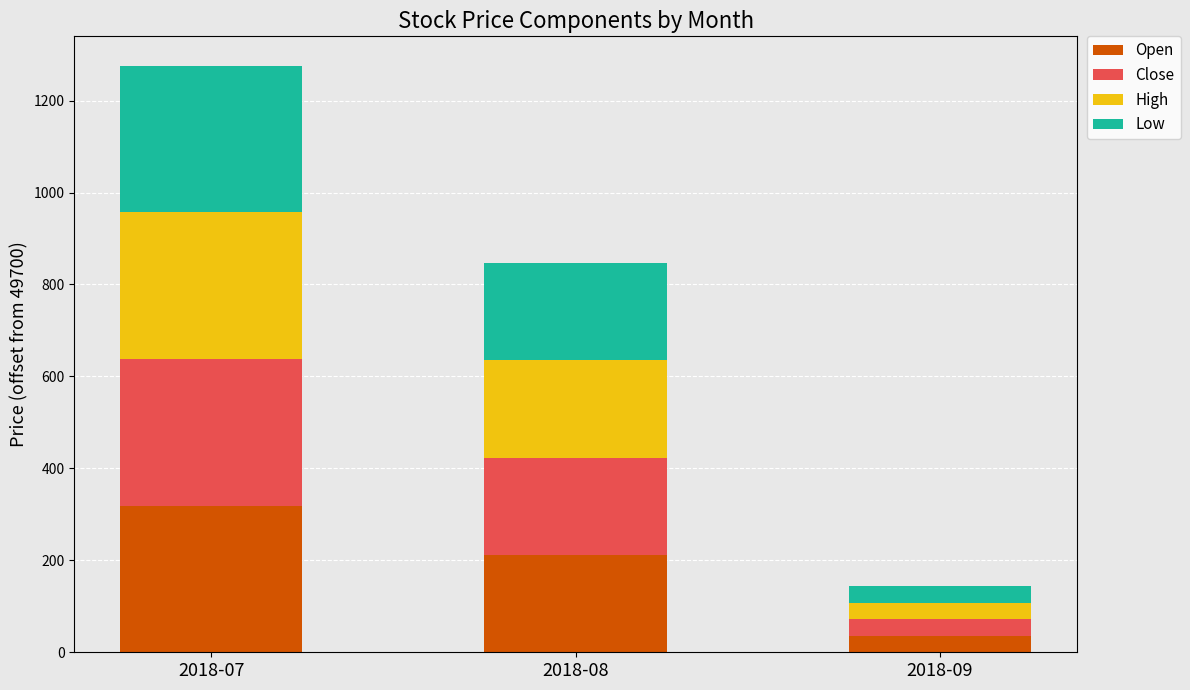

What is the maximum value for Open?

318